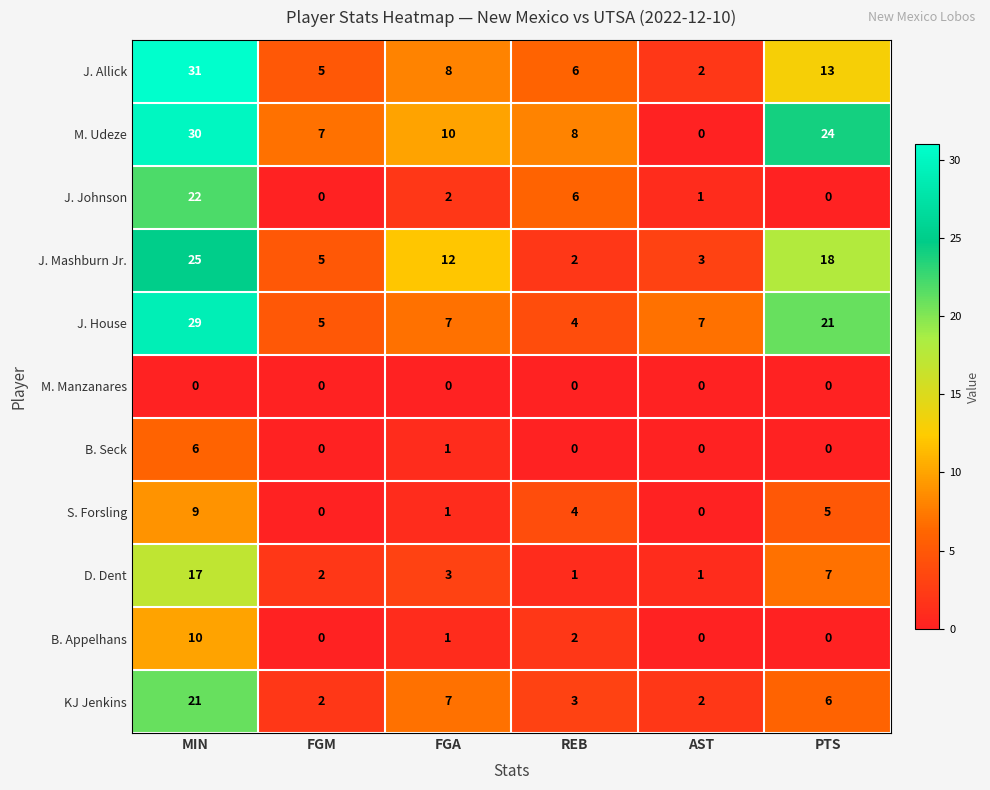

What is the difference between the D. Dent values at MIN and PTS?

10